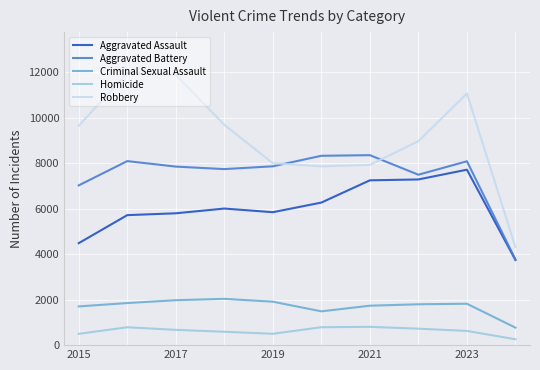

Rank the series by their maximum value, from highest to lowest.

Robbery, Aggravated Battery, Aggravated Assault, Criminal Sexual Assault, Homicide